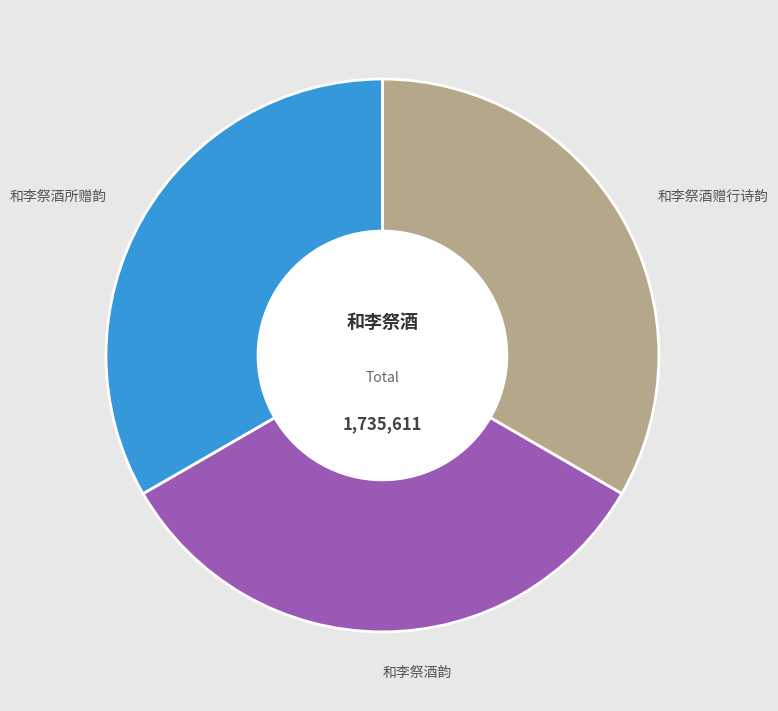

Is there a majority slice in this chart?

No